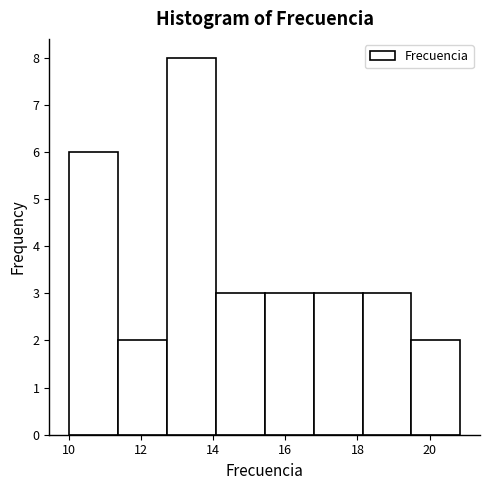

Reading left to right, list every bar in this chart as the range it spans on the x-axis followed by its height. Neither the bar edges nor the heights are printed on the chart, so give them approximately, as read against the axes.

10.0 to 11.4: 6
11.4 to 12.8: 2
12.8 to 14.0: 8
14.0 to 15.4: 3
15.4 to 16.8: 3
16.8 to 18.2: 3
18.2 to 19.4: 3
19.4 to 20.8: 2